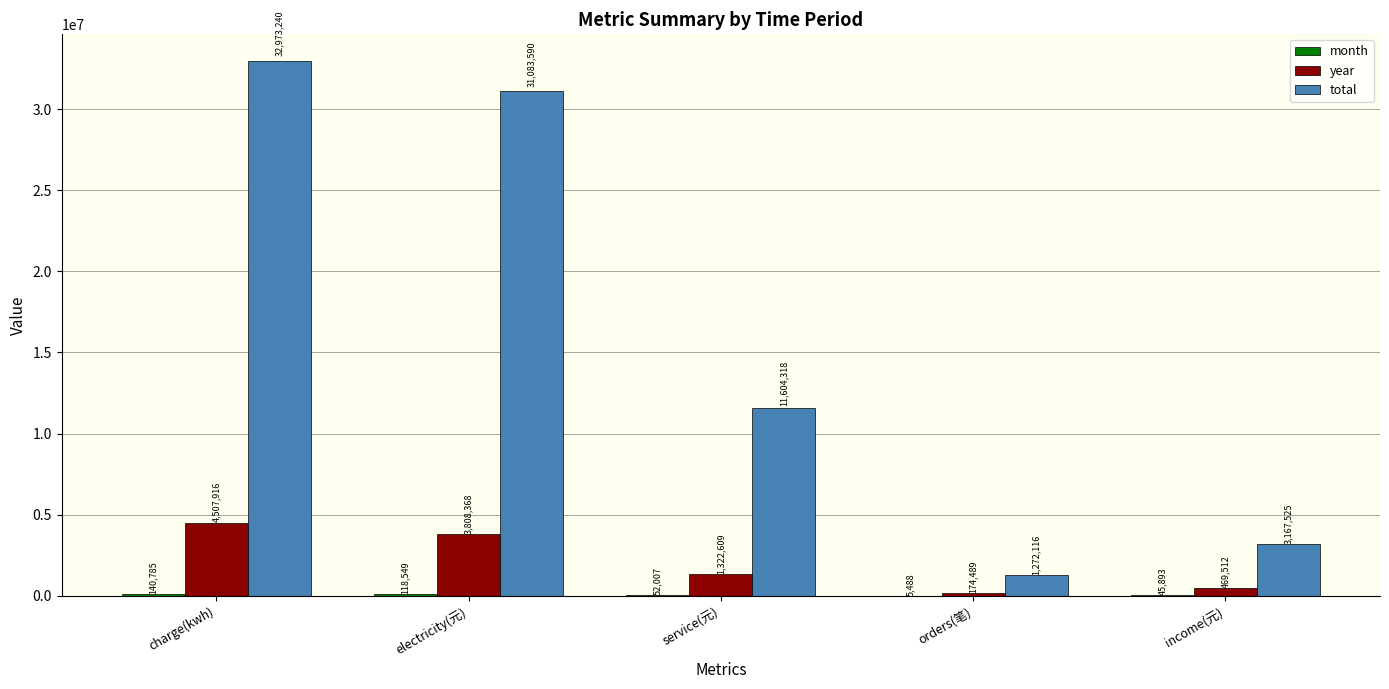

Which label corresponds to the largest value in the chart?

charge(kwh)